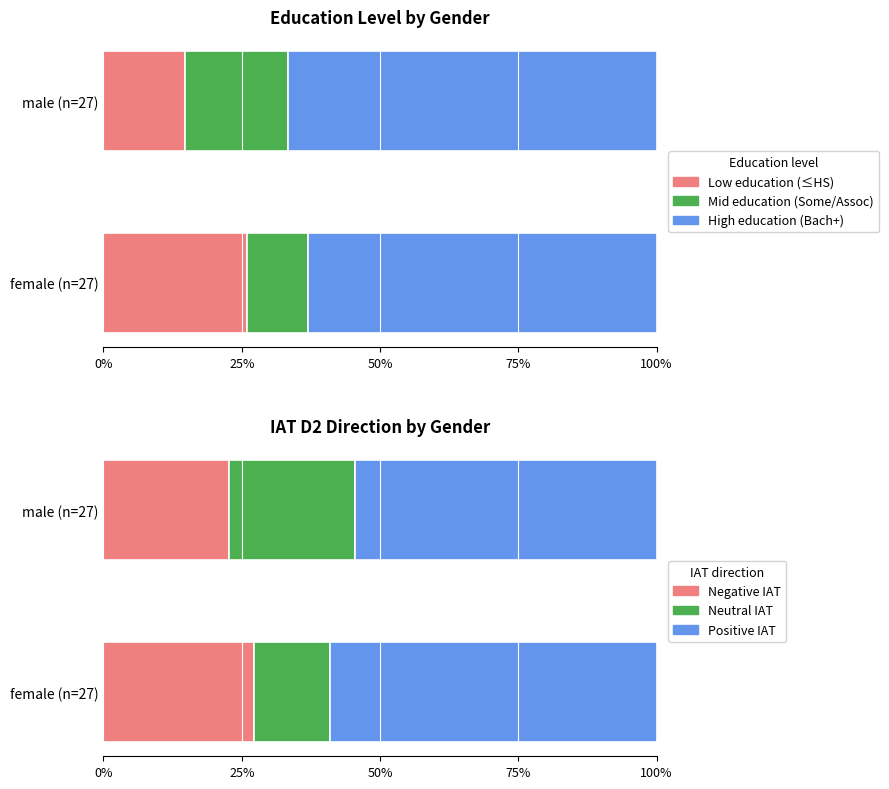

What is the average value of the Neutral IAT series?

18.2